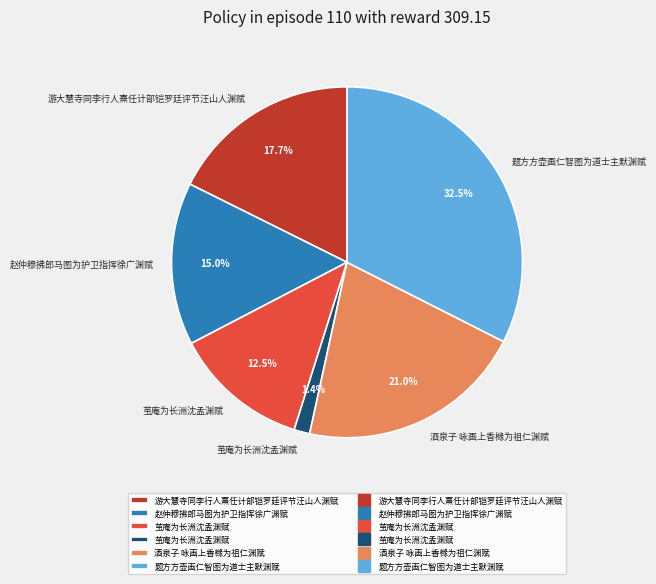

Count the number of slices in the pie.

6